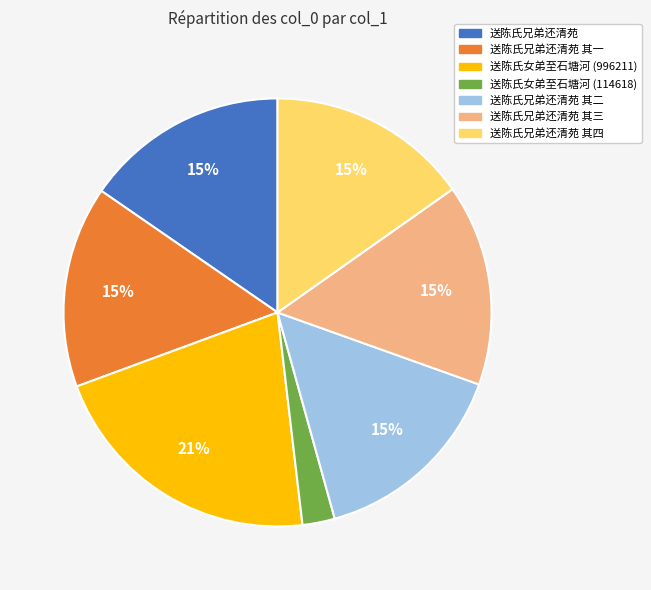

Which category has the biggest portion of the pie?

送陈氏女弟至石塘河 (996211)